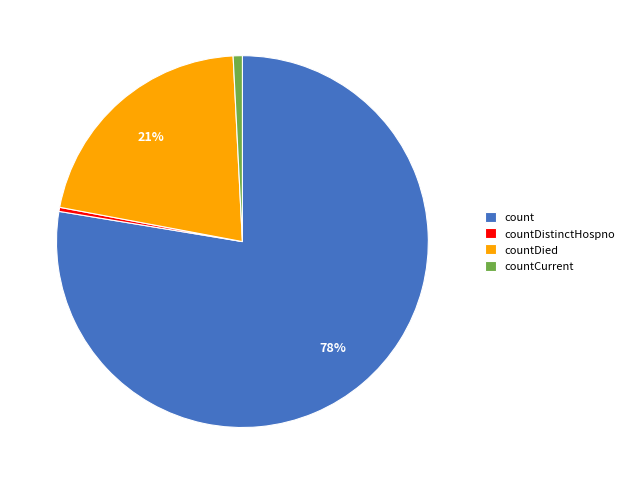

Is there a majority slice in this chart?

Yes